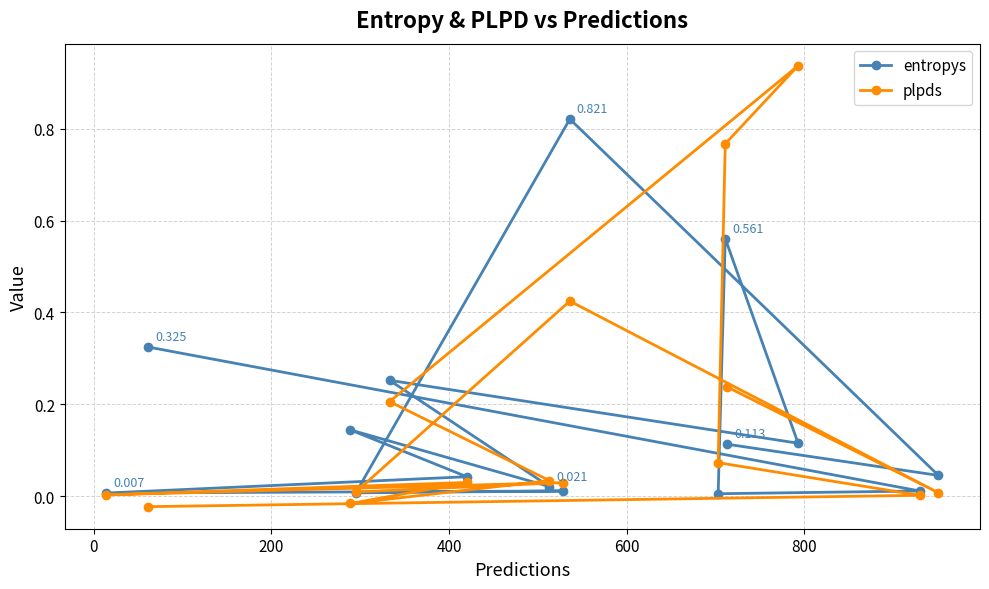

What are all the series names shown in the legend?

entropys, plpds